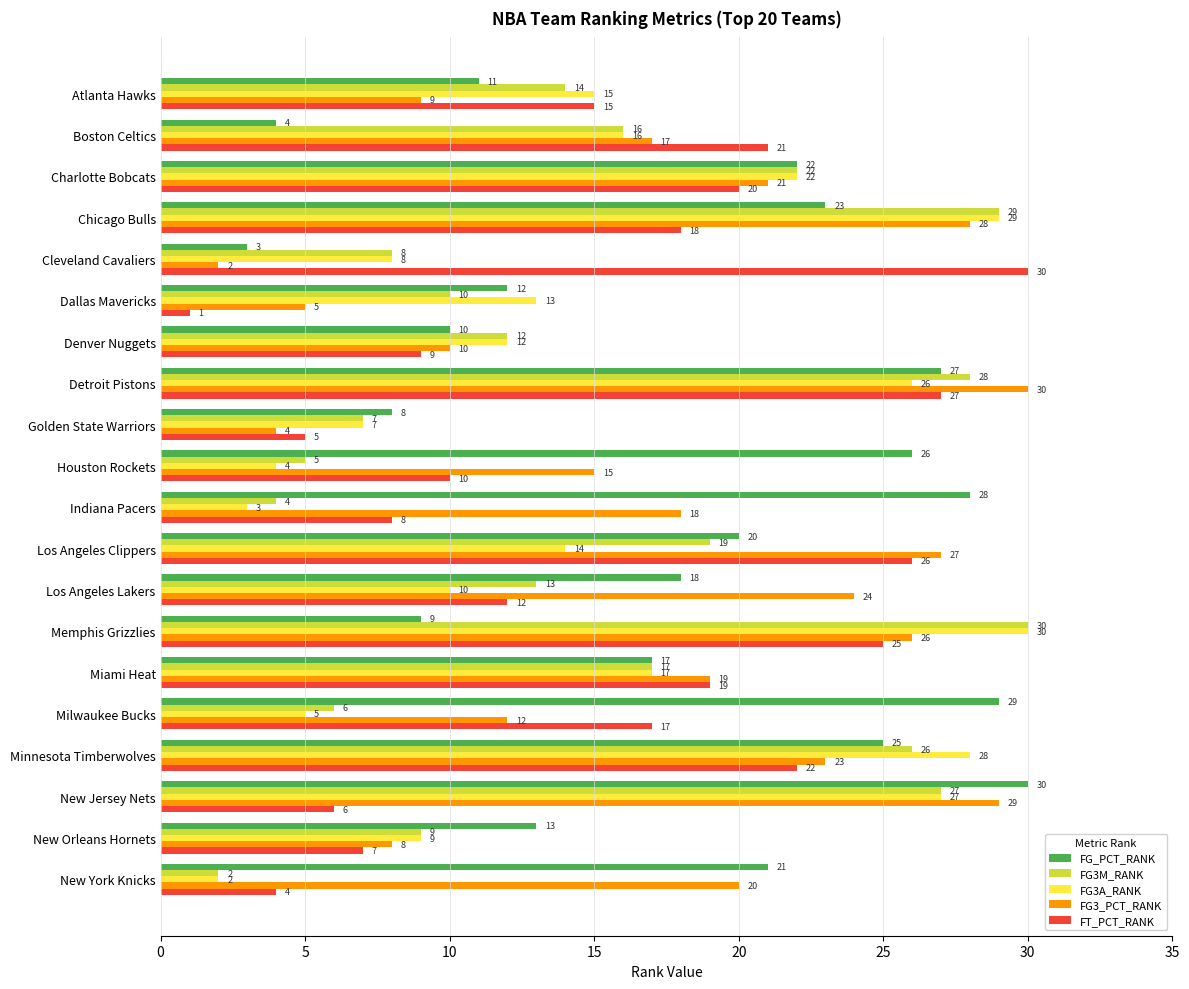

Which series has the largest total across all categories?

FG_PCT_RANK